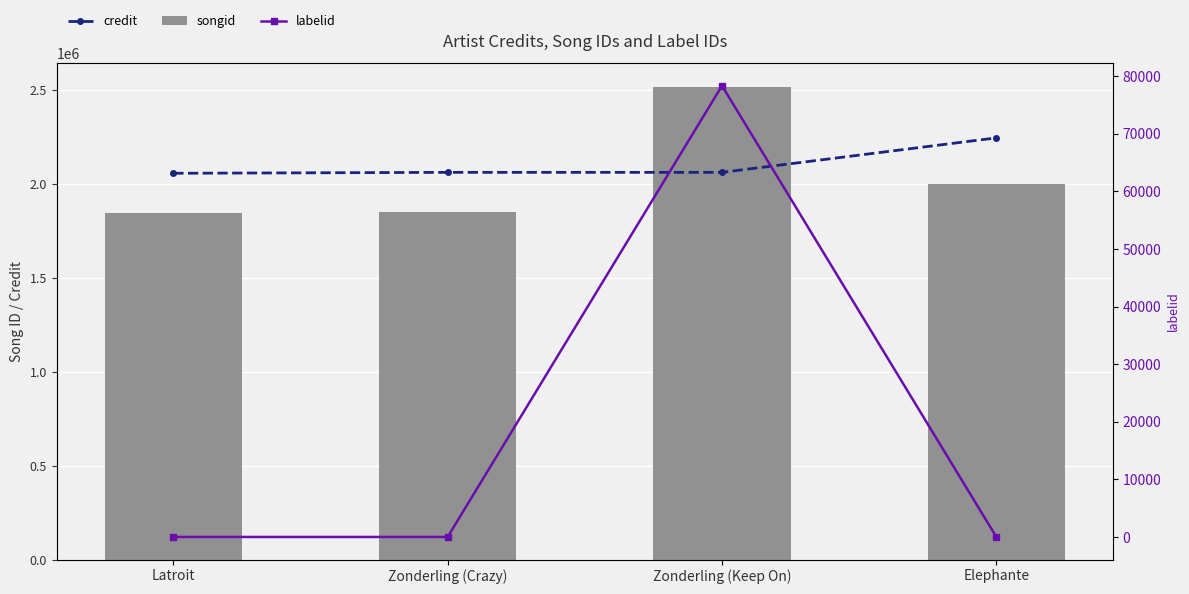

What is the spread (max minus min) of values at Elephante?

2246558